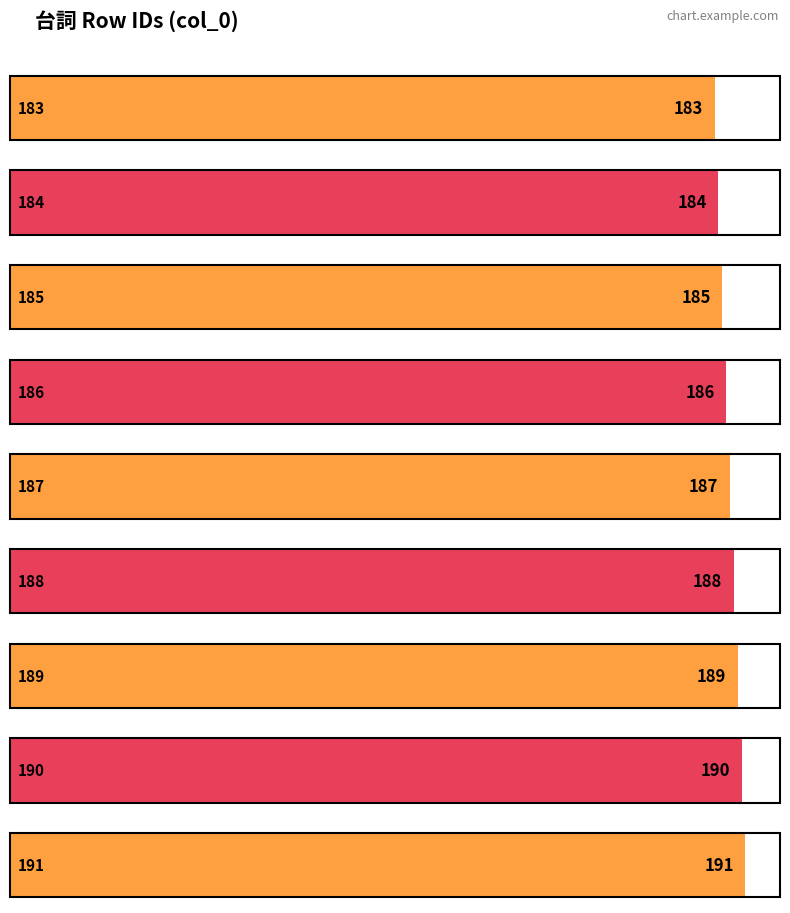

How many data points are above 187?

4